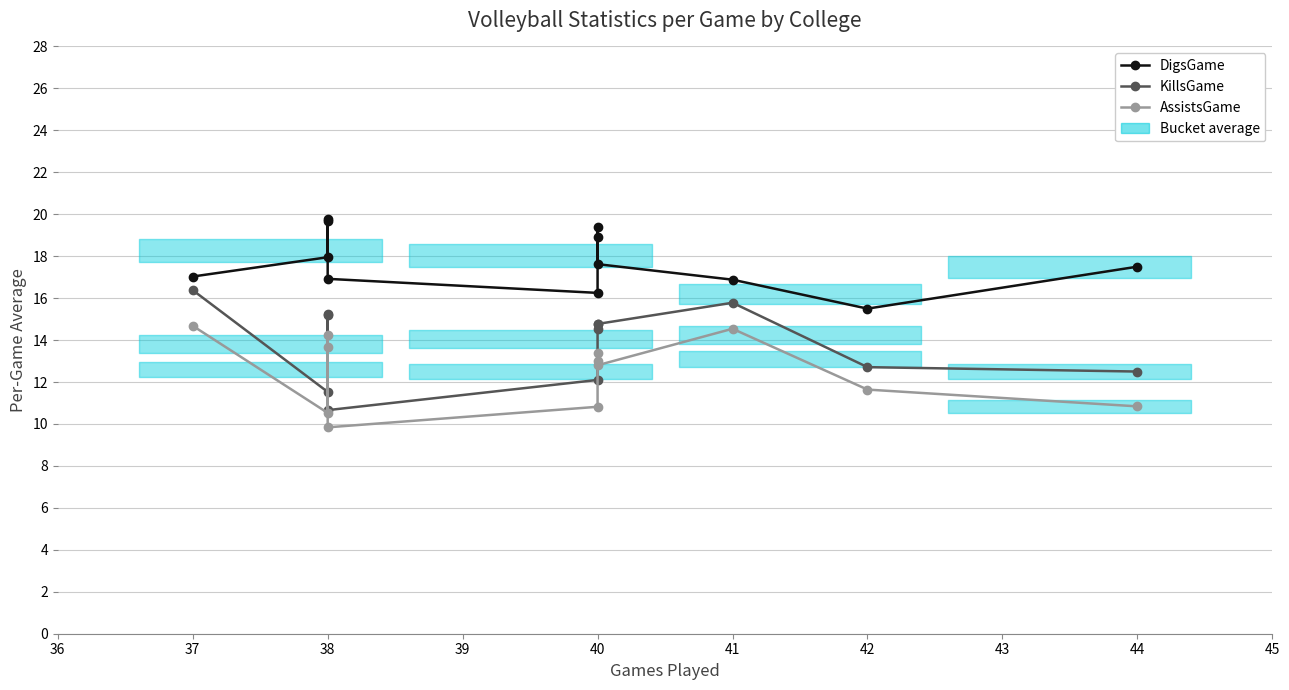

At how many categories does at least one series exceed 16?

11